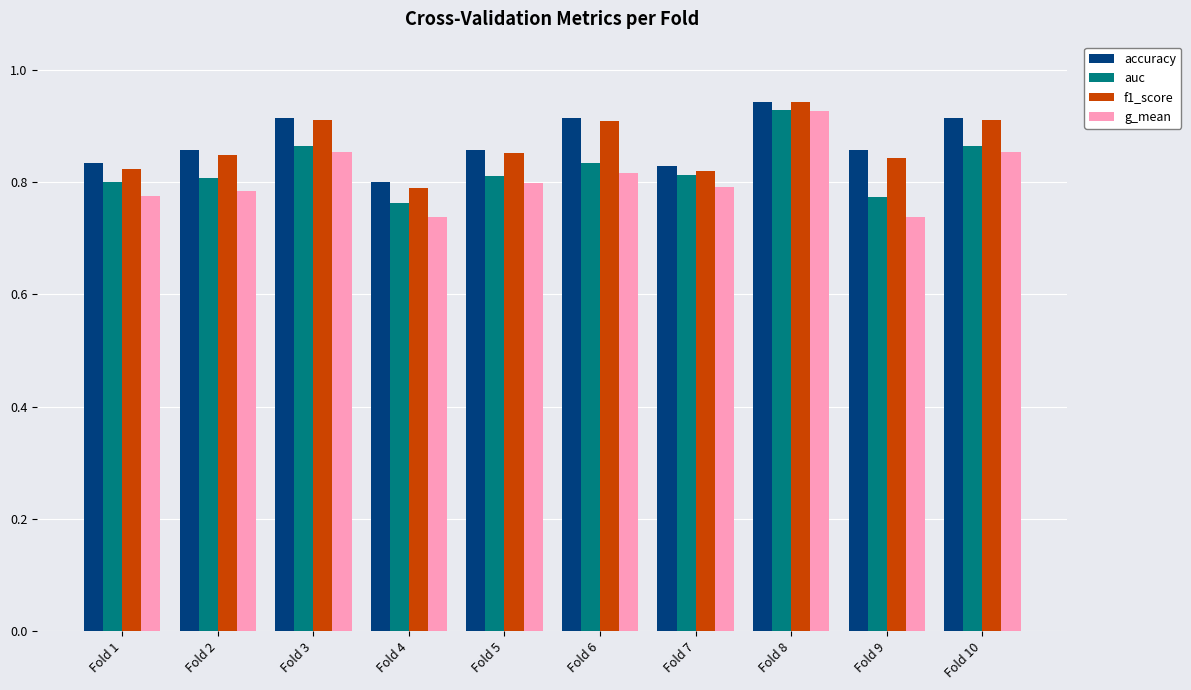

True or false: accuracy has a value of 0.8 at Fold 1.

True